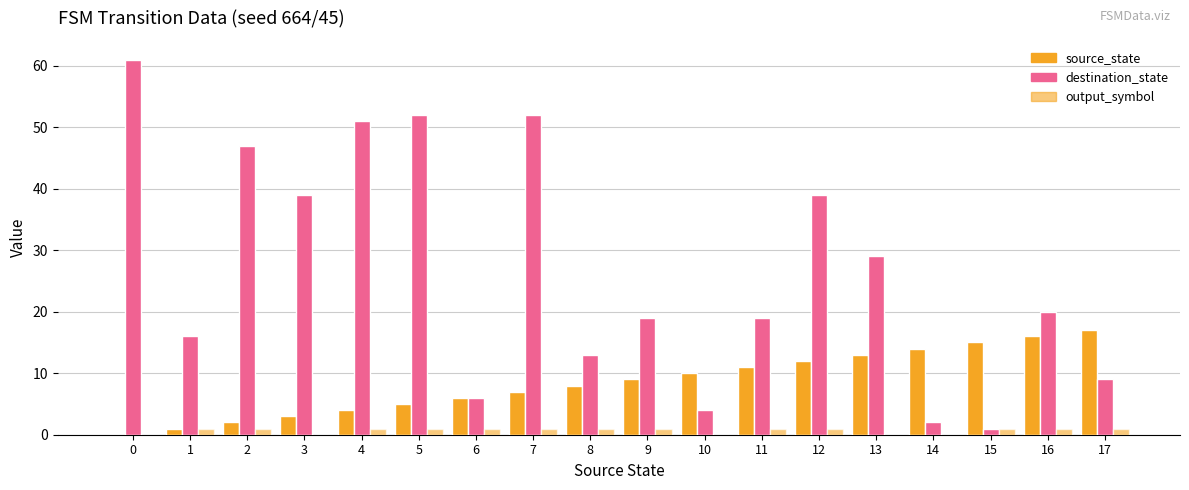

Are the bars horizontal?

No